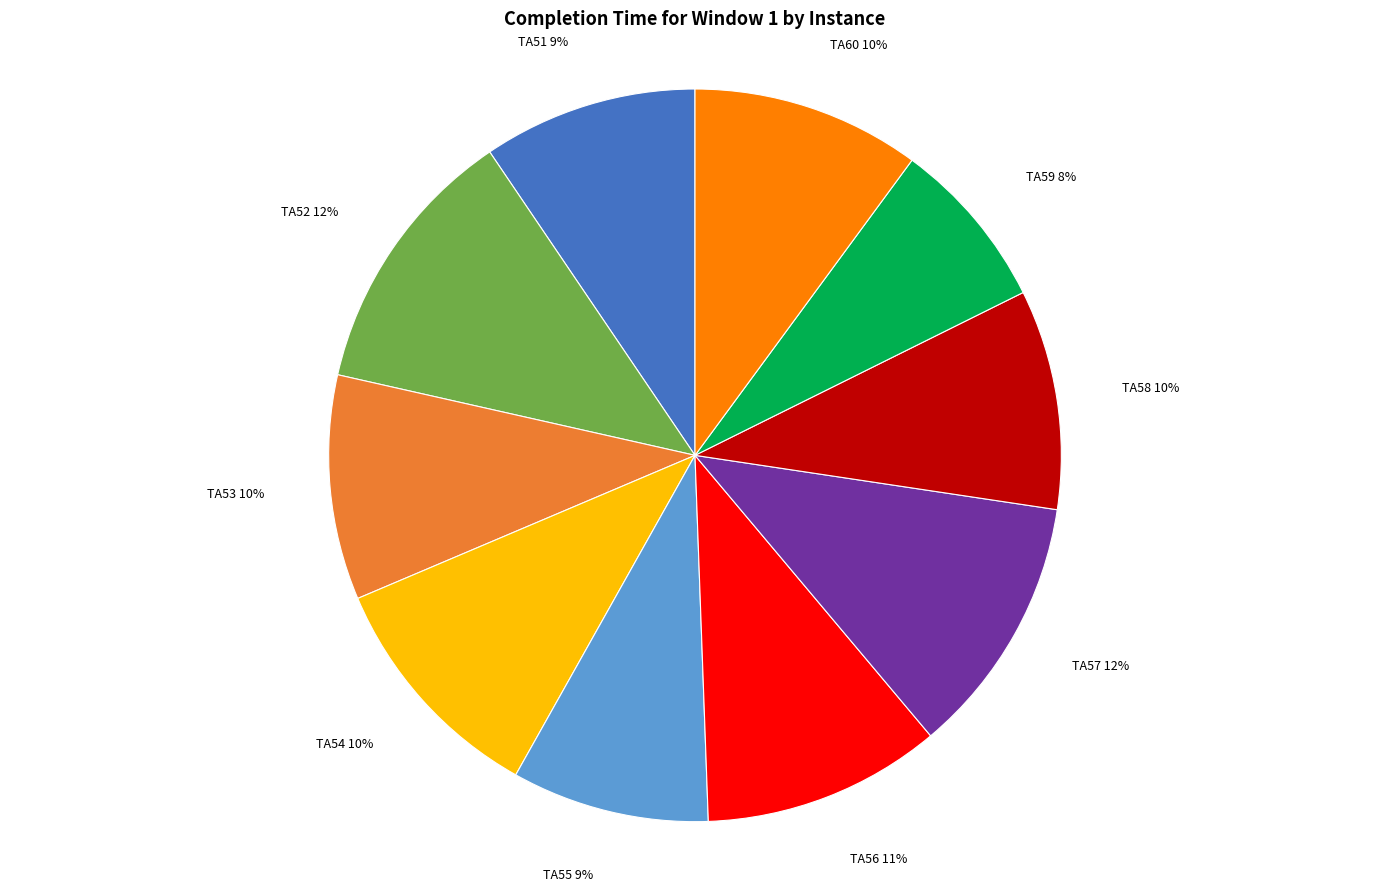

Which has a higher value, TA57 12% or TA58 10%?

TA57 12%